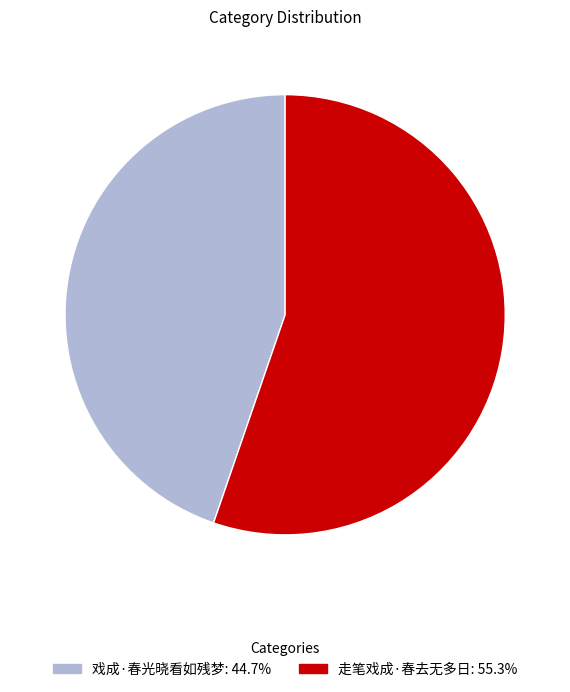

Count the number of slices in the pie.

2